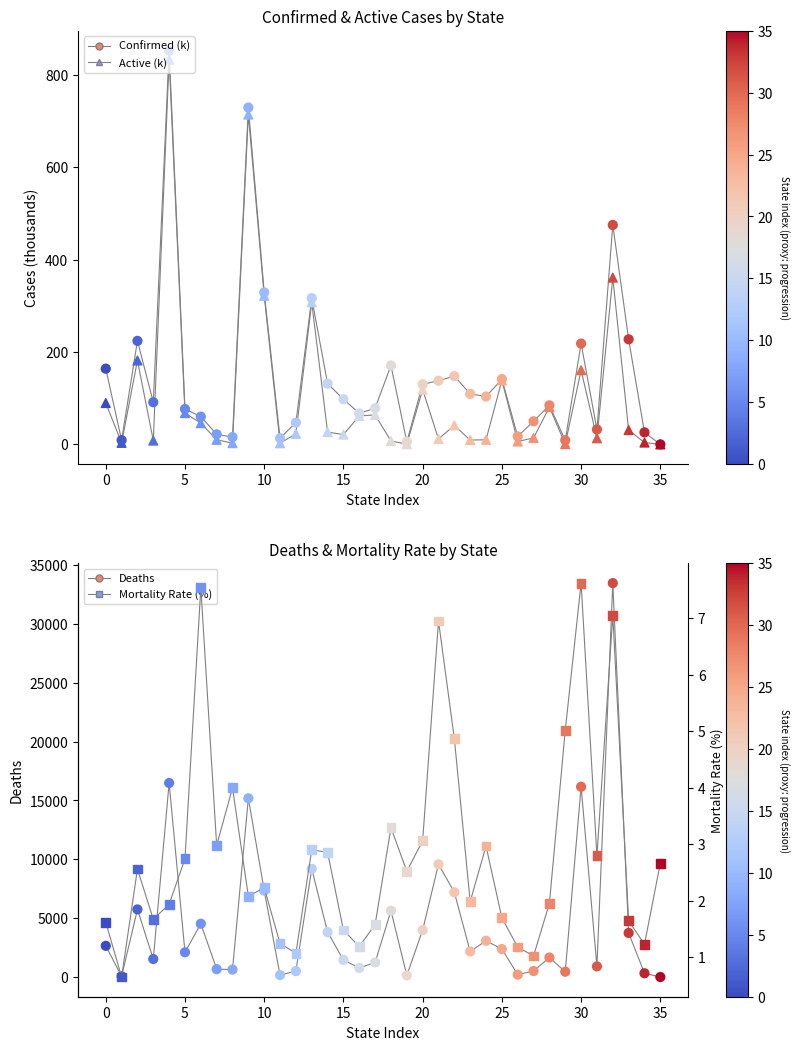

At which category is the sum across all series the highest?

32